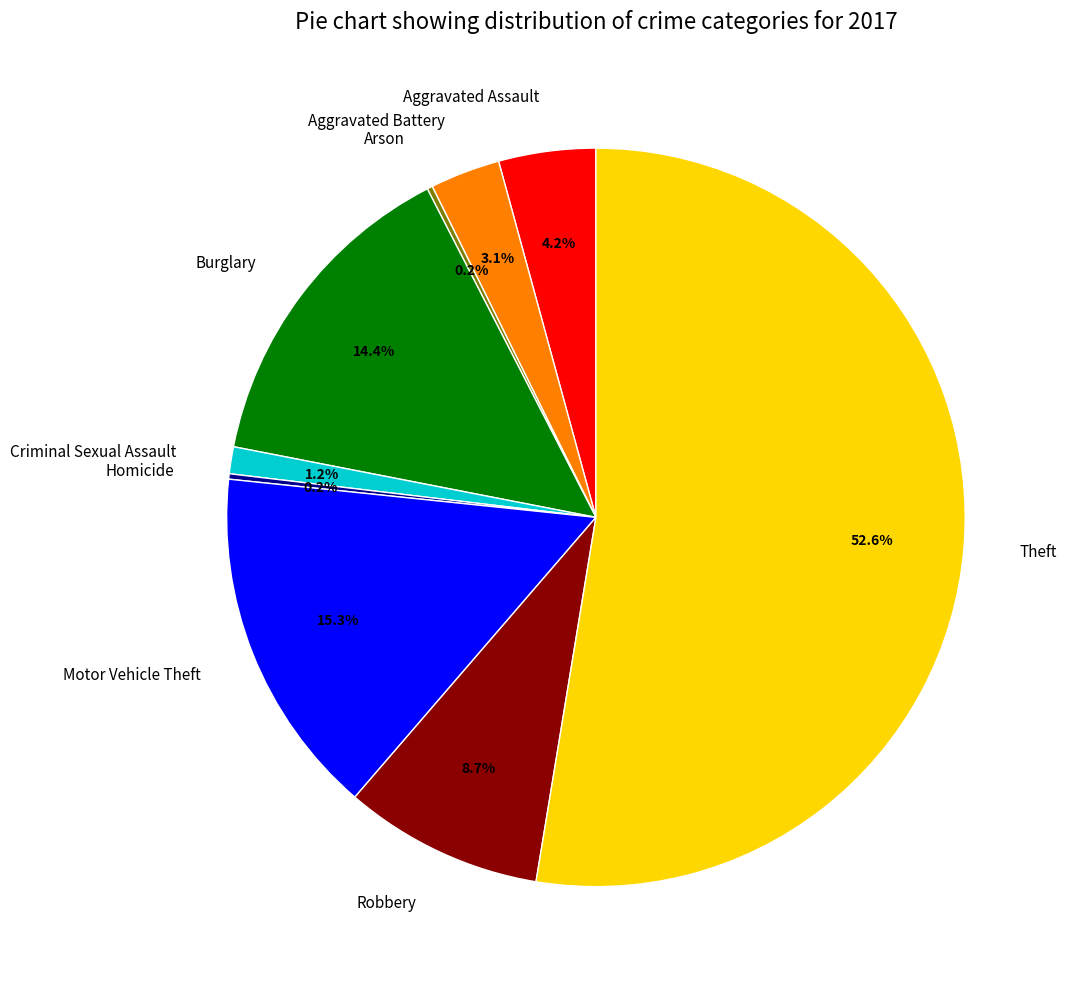

True or false: Robbery accounts for 21% of the total.

False